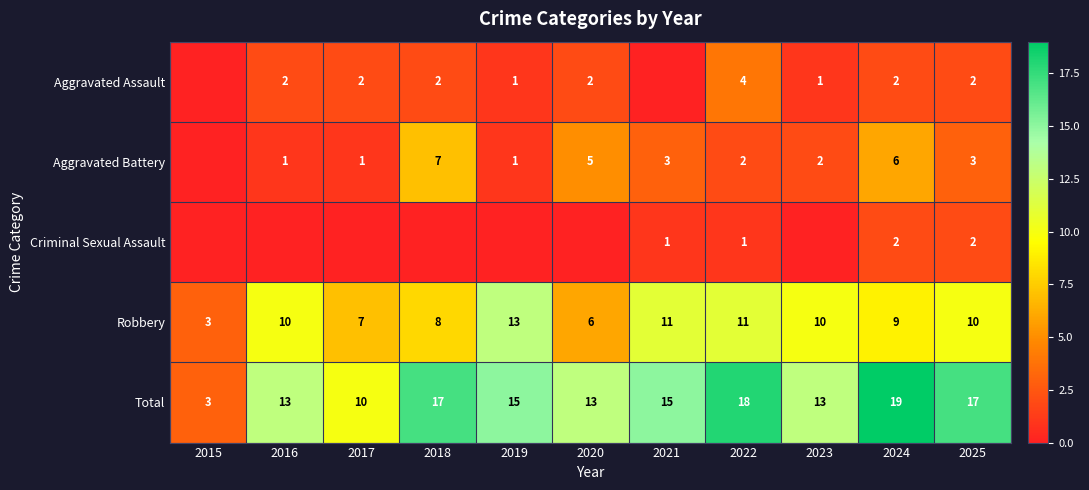

Which has a higher value, 2021 or 2019?

2019